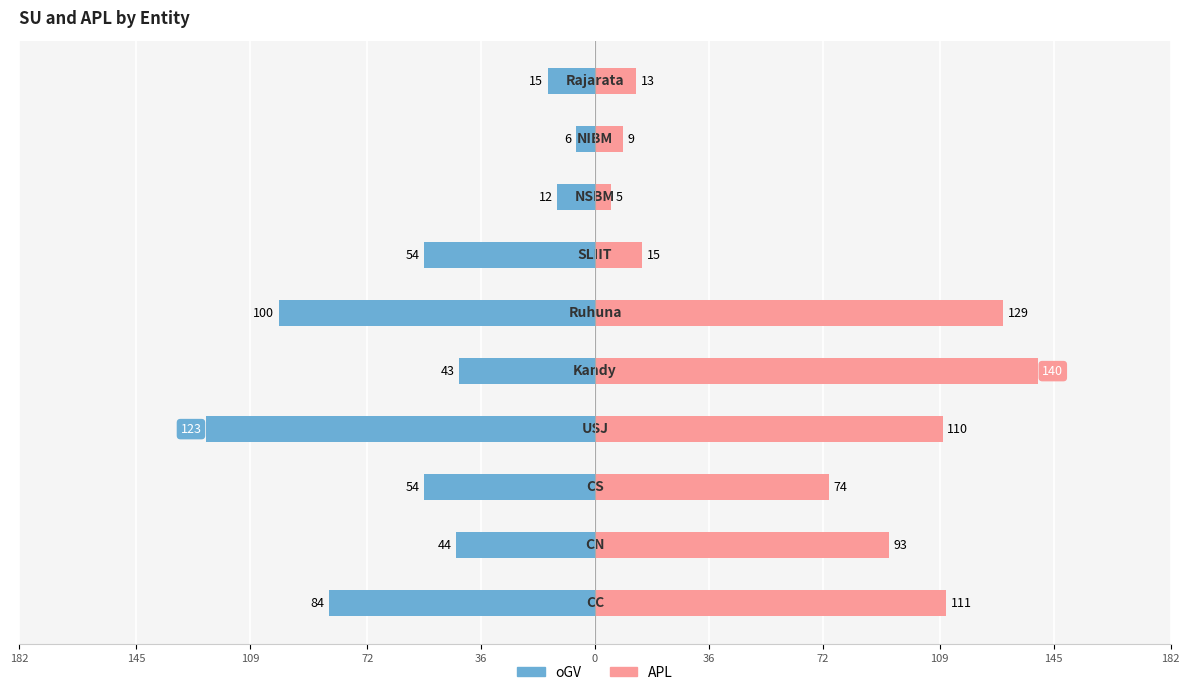

Reading left to right, what are all the values shown in this chart?

oGV: -84	-44	-54	-123	-43	-100	-54	-12	-6	-15
APL: 111	93	74	110	140	129	15	5	9	13